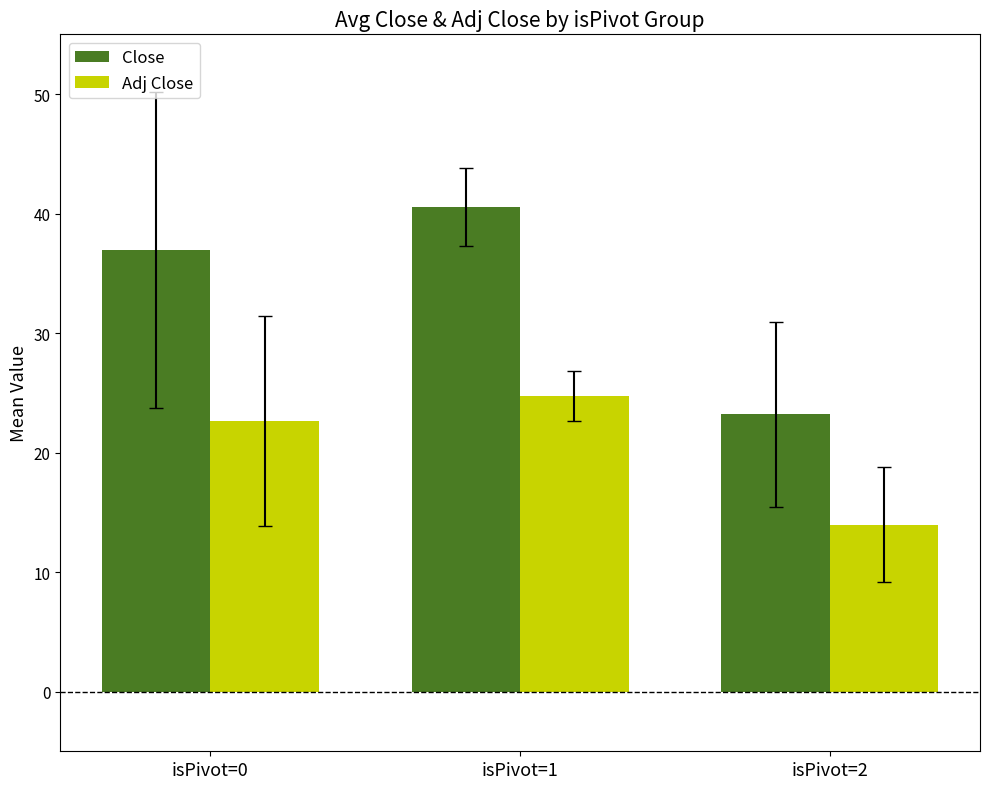

What is the value of the Close bar at the 3rd from the left?

23.2